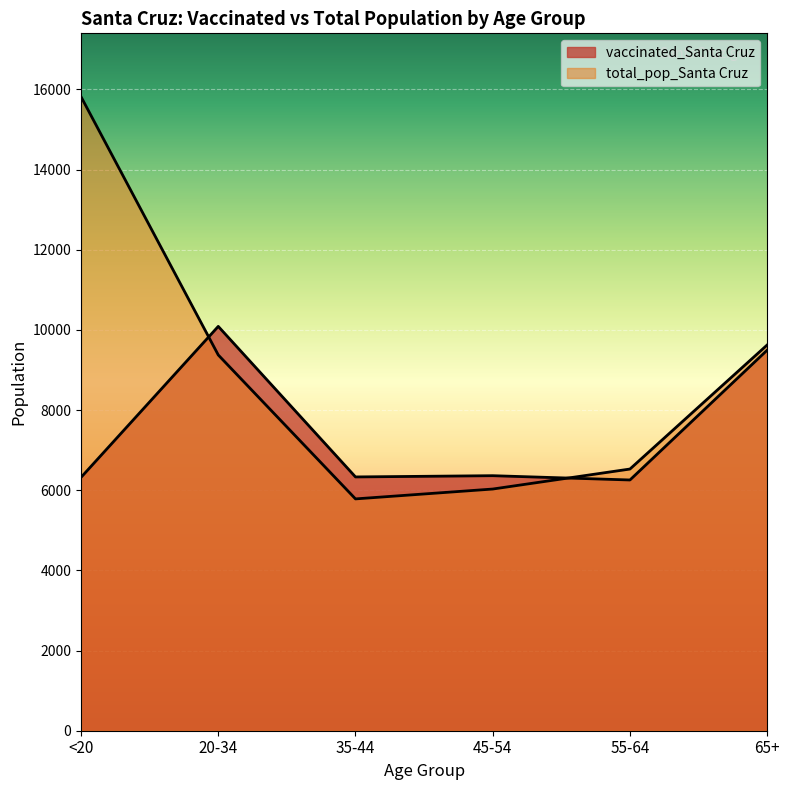

List the series in order of their peak value, lowest first.

vaccinated_Santa Cruz, total_pop_Santa Cruz